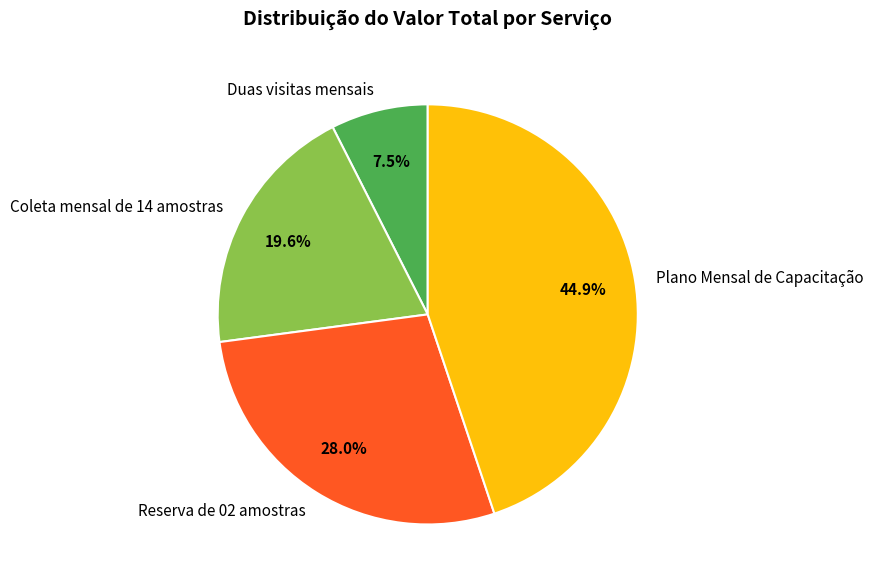

Rank the categories by value from lowest to highest.

Duas visitas mensais, Coleta mensal de 14 amostras, Reserva de 02 amostras, Plano Mensal de Capacitação